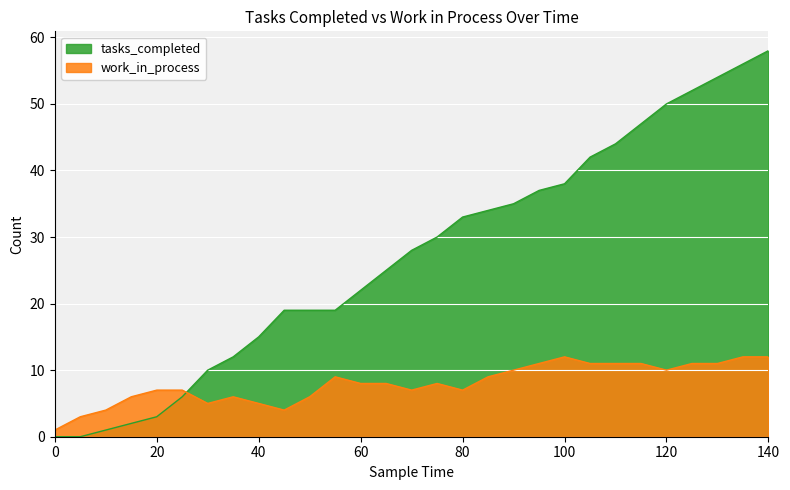

What is the sum of all work_in_process values?

232